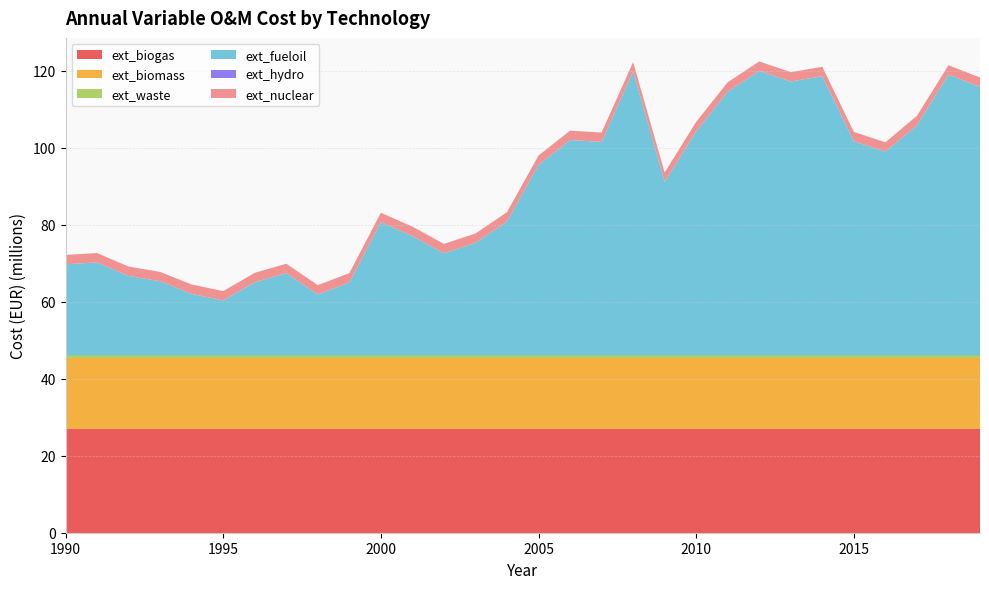

Reading left to right, extract all data points from this chart.

ext_biogas: 1990=26909109.9	1991=26909109.9	1992=26909109.9	1993=26909109.9	1994=26909109.9	1995=26909109.9	1996=26909109.9	1997=26909109.9	1998=26909109.9	1999=26909109.9	2000=26909109.9	2001=26909109.9	2002=26909109.9	2003=26909109.9	2004=26909109.9	2005=26909109.9	2006=26909109.9	2007=26909109.9	2008=26909109.9	2009=26909109.9	2010=26909109.9	2011=26909109.9	2012=26909109.9	2013=26909109.9	2014=26909109.9	2015=26909109.9	2016=26909109.9	2017=26909109.9	2018=26909109.9	2019=26909109.9
ext_biomass: 1990=18421401.5	1991=18421401.5	1992=18421401.5	1993=18421401.5	1994=18421401.5	1995=18421401.5	1996=18421401.5	1997=18421401.5	1998=18421401.5	1999=18421401.5	2000=18421401.5	2001=18421401.5	2002=18421401.5	2003=18421401.5	2004=18421401.5	2005=18421401.5	2006=18421401.5	2007=18421401.5	2008=18421401.5	2009=18421401.5	2010=18421401.5	2011=18421401.5	2012=18421401.5	2013=18421401.5	2014=18421401.5	2015=18421401.5	2016=18421401.5	2017=18421401.5	2018=18421401.5	2019=18421401.5
ext_waste: 1990=757281.2	1991=757281.2	1992=757281.2	1993=757281.2	1994=757281.2	1995=757281.2	1996=757281.2	1997=757281.2	1998=757281.2	1999=757281.2	2000=757281.2	2001=757281.2	2002=757281.2	2003=757281.2	2004=757281.2	2005=757281.2	2006=757281.2	2007=757281.2	2008=757281.2	2009=757281.2	2010=757281.2	2011=757281.2	2012=757281.2	2013=757281.2	2014=757281.2	2015=757281.2	2016=757281.2	2017=757281.2	2018=757281.2	2019=757281.2
ext_fueloil: 1990=23602265.7	1991=24092278.2	1992=20580522.4	1993=19192153.8	1994=15925404.2	1995=14210360.7	1996=18947147.6	1997=21315541.0	1998=15762066.7	1999=18865478.8	2000=34545876.8	2001=30952452.3	2002=26460671.6	2003=29155740.0	2004=34709214.3	2005=49409587.5	2006=55861417.9	2007=55371405.4	2008=73665203.1	2009=44999475.5	2010=58148142.6	2011=68438403.8	2012=73828540.6	2013=71051803.5	2014=72440172.0	2015=55534742.9	2016=52839674.5	2017=59699848.6	2018=72848515.7	2019=69663434.9
ext_hydro: 1990=0.0	1991=0.0	1992=0.0	1993=0.0	1994=0.0	1995=0.0	1996=0.0	1997=0.0	1998=0.0	1999=0.0	2000=0.0	2001=0.0	2002=0.0	2003=0.0	2004=0.0	2005=0.0	2006=0.0	2007=0.0	2008=0.0	2009=0.0	2010=0.0	2011=0.0	2012=0.0	2013=0.0	2014=0.0	2015=0.0	2016=0.0	2017=0.0	2018=0.0	2019=0.0
ext_nuclear: 1990=2432743.5	1991=2432743.5	1992=2432743.5	1993=2432743.5	1994=2432743.5	1995=2432743.5	1996=2432743.5	1997=2432743.5	1998=2432743.5	1999=2432743.5	2000=2432743.5	2001=2432743.5	2002=2432743.5	2003=2432743.5	2004=2432743.5	2005=2432743.5	2006=2432743.5	2007=2432743.5	2008=2432743.5	2009=2432743.5	2010=2432743.5	2011=2432743.5	2012=2432743.5	2013=2432743.5	2014=2432743.5	2015=2432743.5	2016=2432743.5	2017=2432743.5	2018=2432743.5	2019=2432743.5